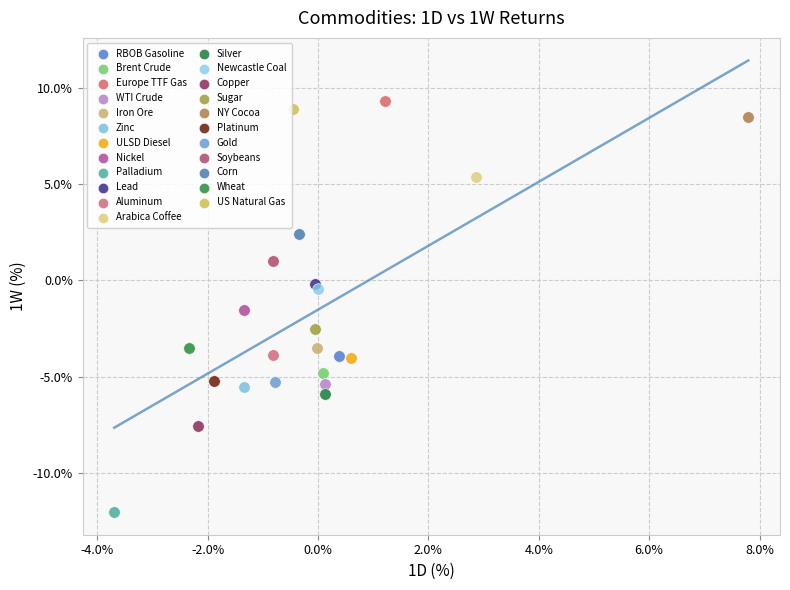

What are all the series names shown in the legend?

RBOB Gasoline, Brent Crude, Europe TTF Gas, WTI Crude, Iron Ore, Zinc, ULSD Diesel, Nickel, Palladium, Lead, Aluminum, Arabica Coffee, Silver, Newcastle Coal, Copper, Sugar, NY Cocoa, Platinum, Gold, Soybeans, Corn, Wheat, US Natural Gas